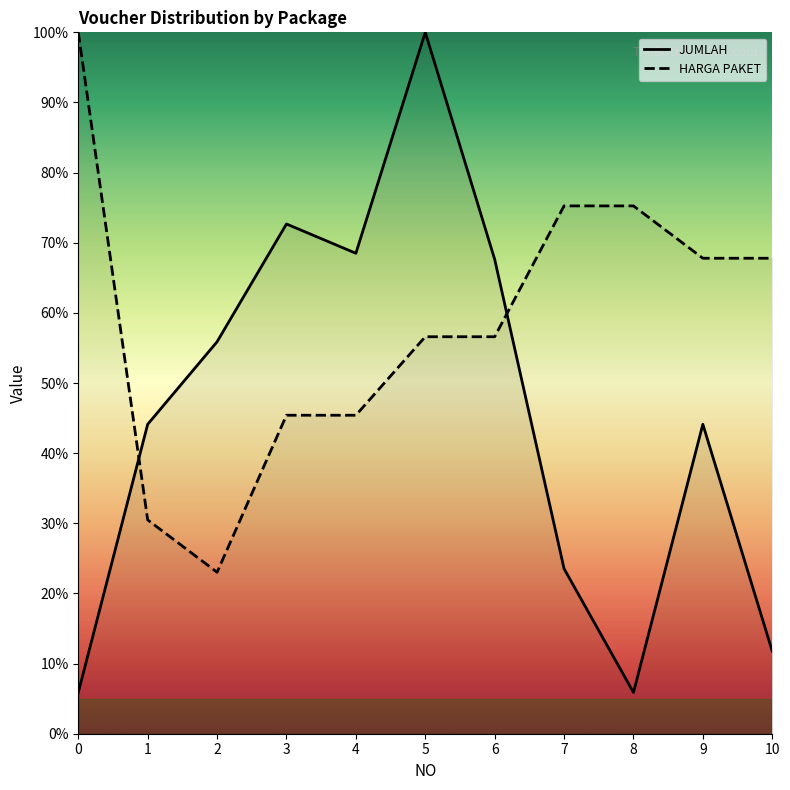

Is the value of JUMLAH at 8 greater than the value of HARGA PAKET at 3?

No